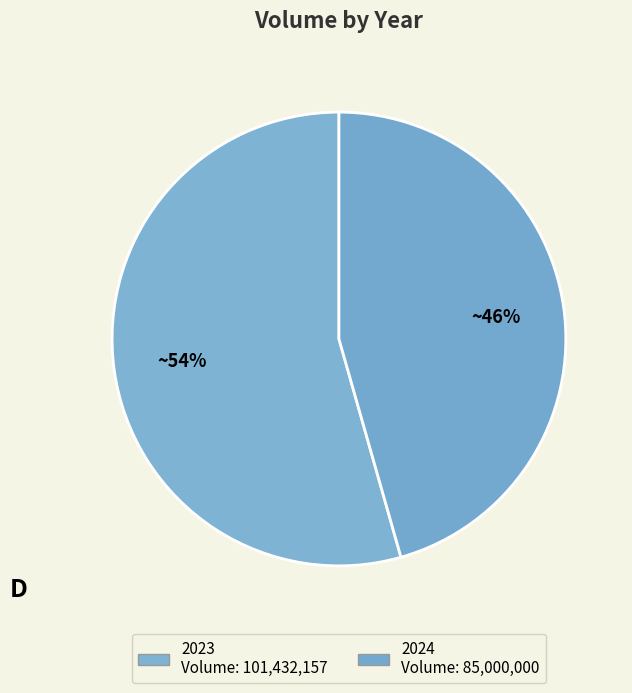

Which slice is the smallest?

2024